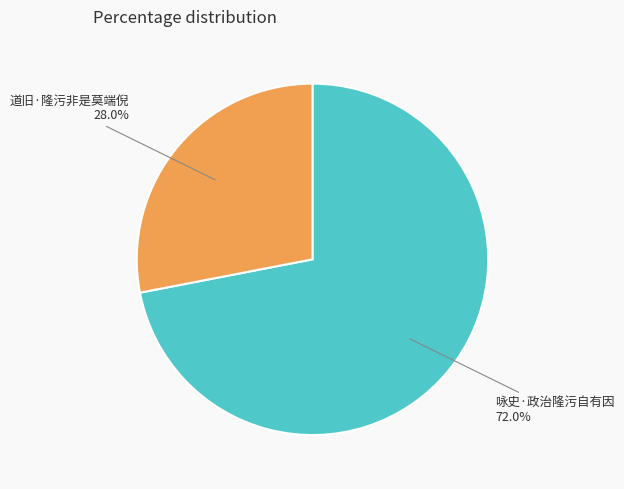

Is there a majority slice in this chart?

Yes